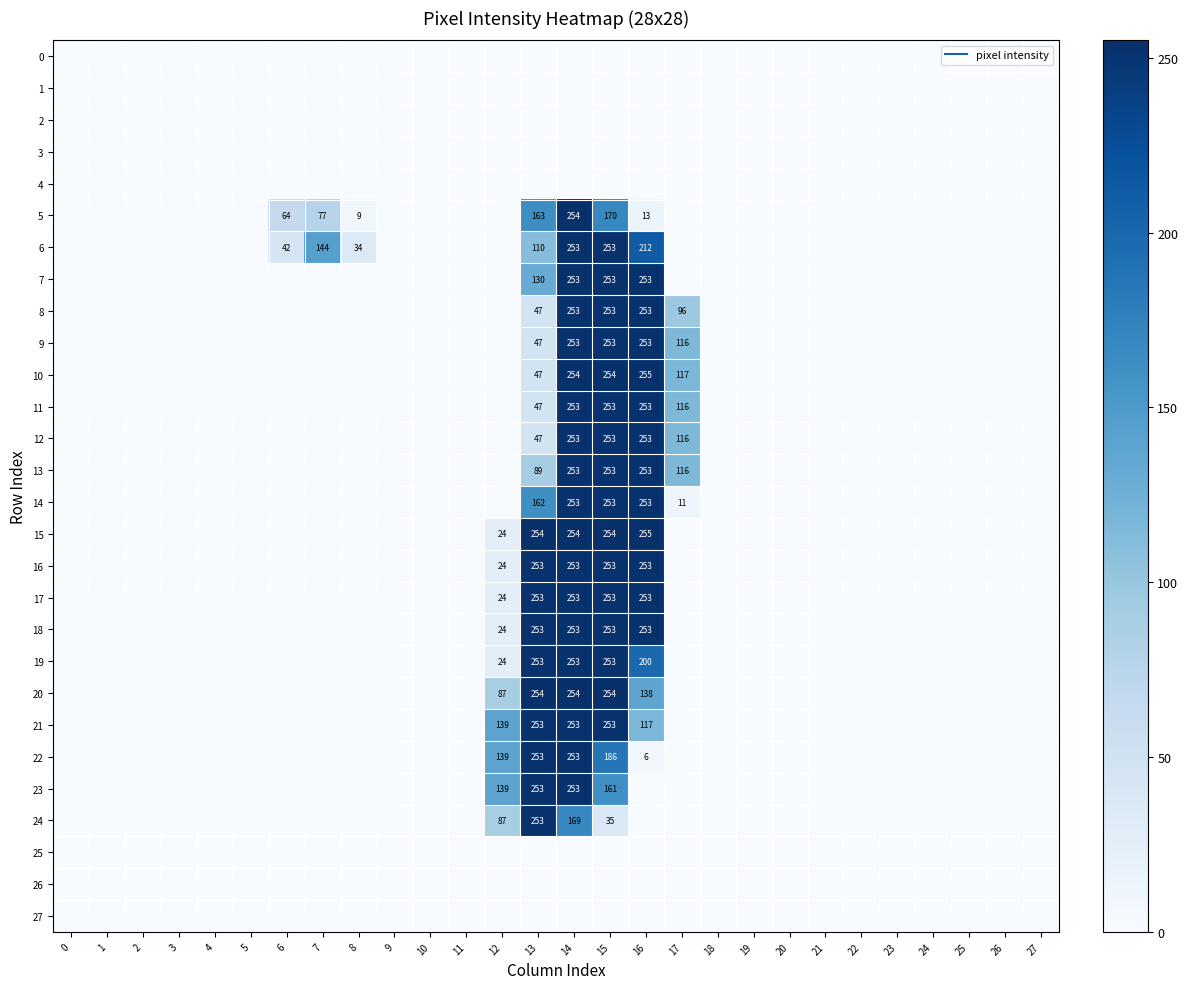

What is the total value across all series at 7?

221